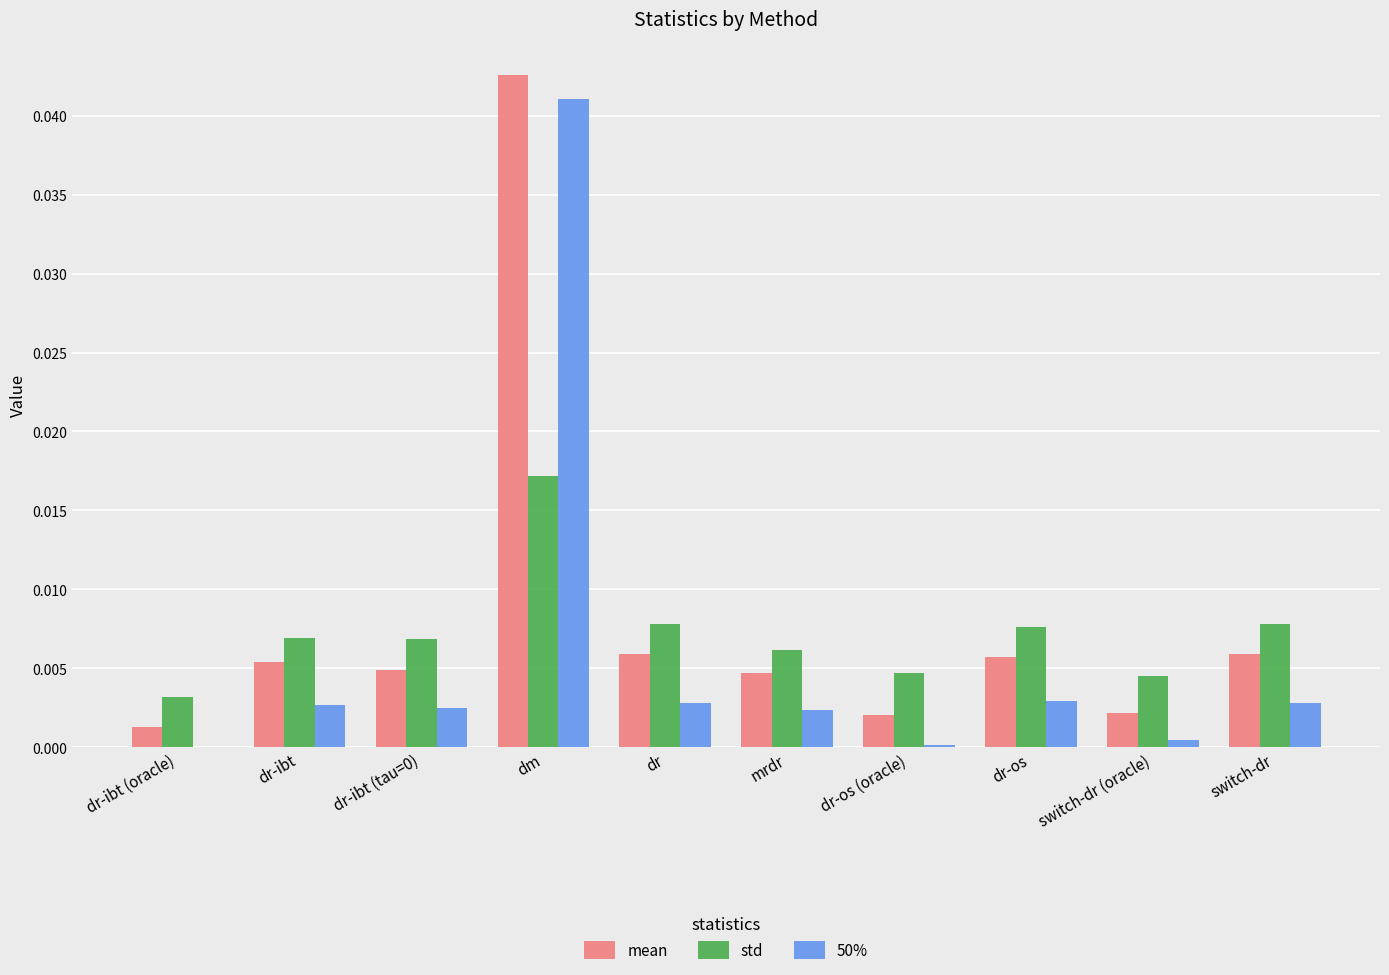

How many groups of bars are there?

10